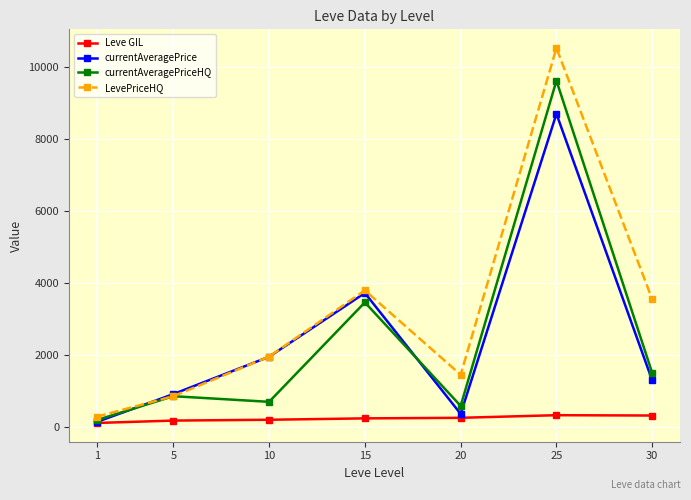

Rank the series by their maximum value, from highest to lowest.

LevePriceHQ, currentAveragePriceHQ, currentAveragePrice, Leve GIL